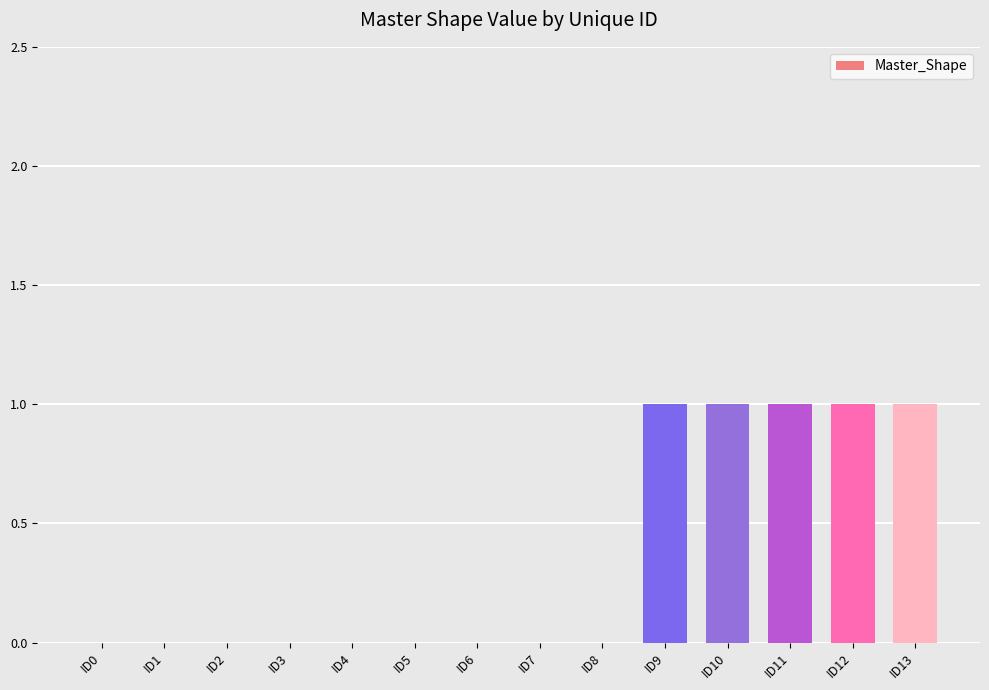

What is the change in value from ID2 to ID13?

+1